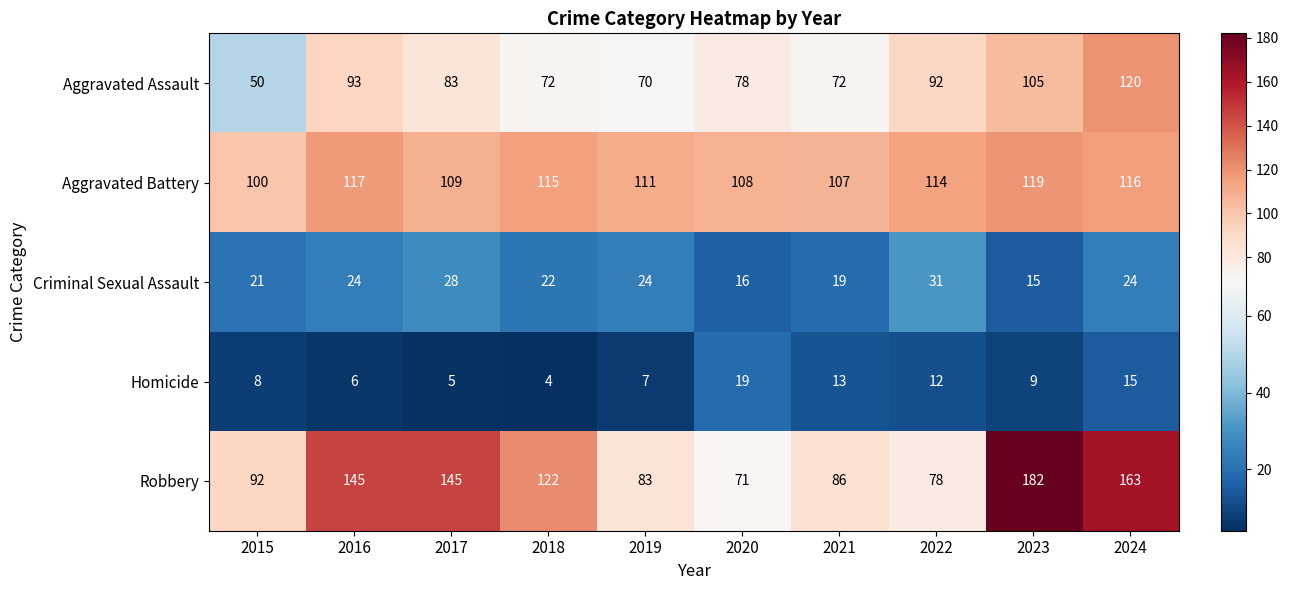

What is the minimum value shown in the chart?

4